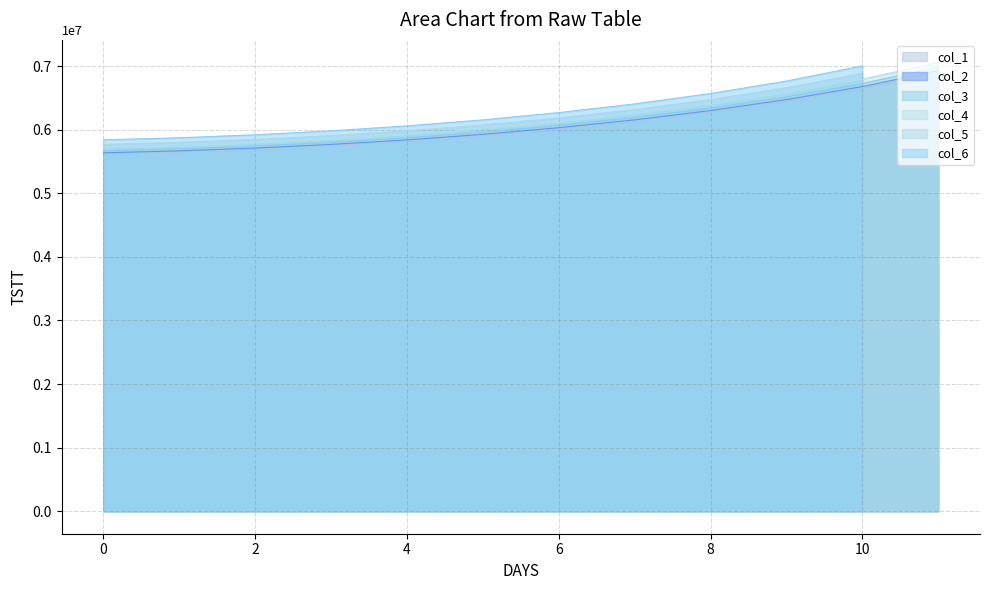

At which category does the chart reach its peak across all series?

11